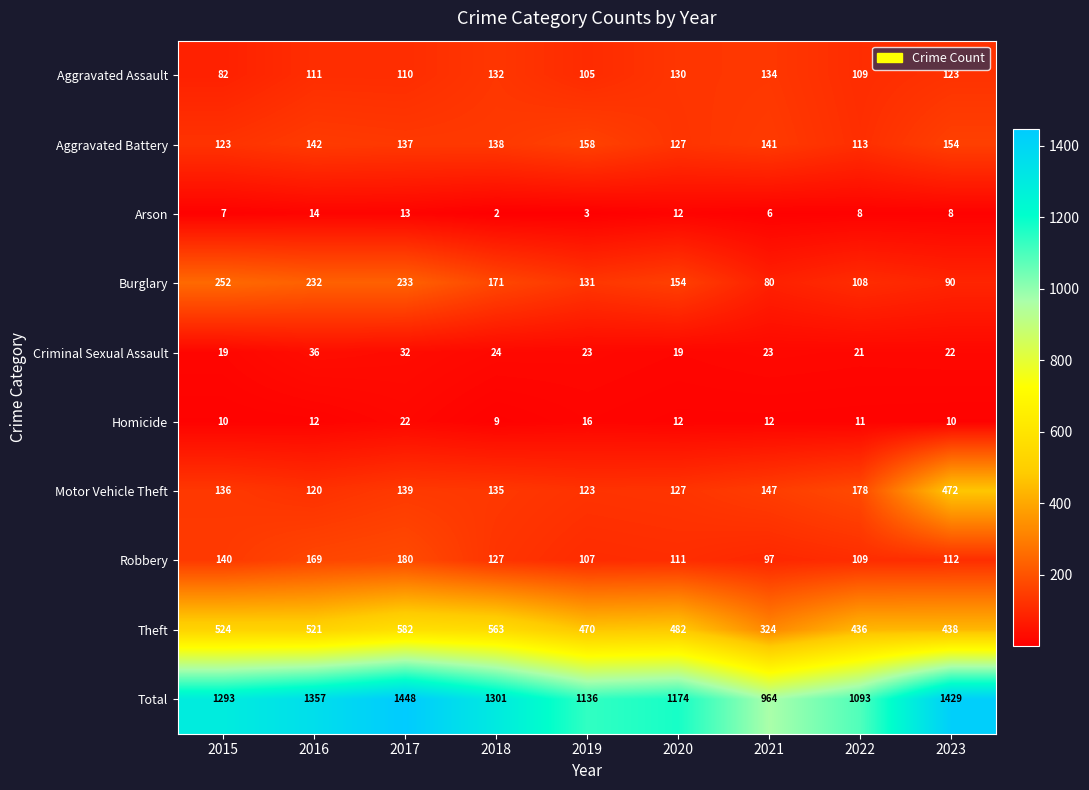

At which category is the sum across all series the highest?

2017